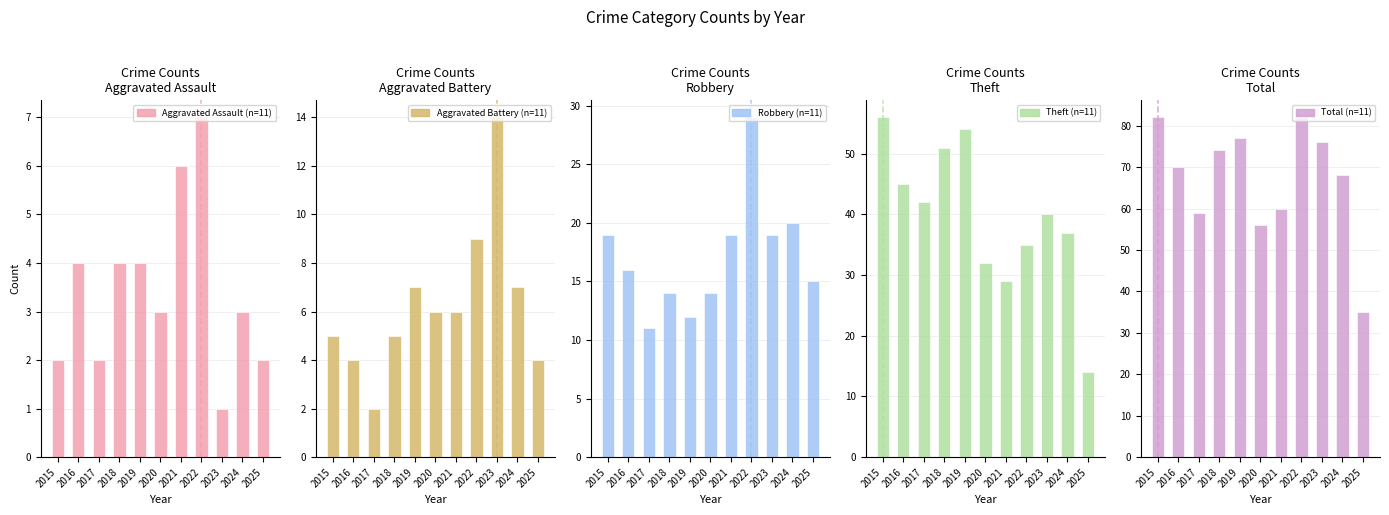

The value of Aggravated Assault at 2016 is 4. True or false?

True